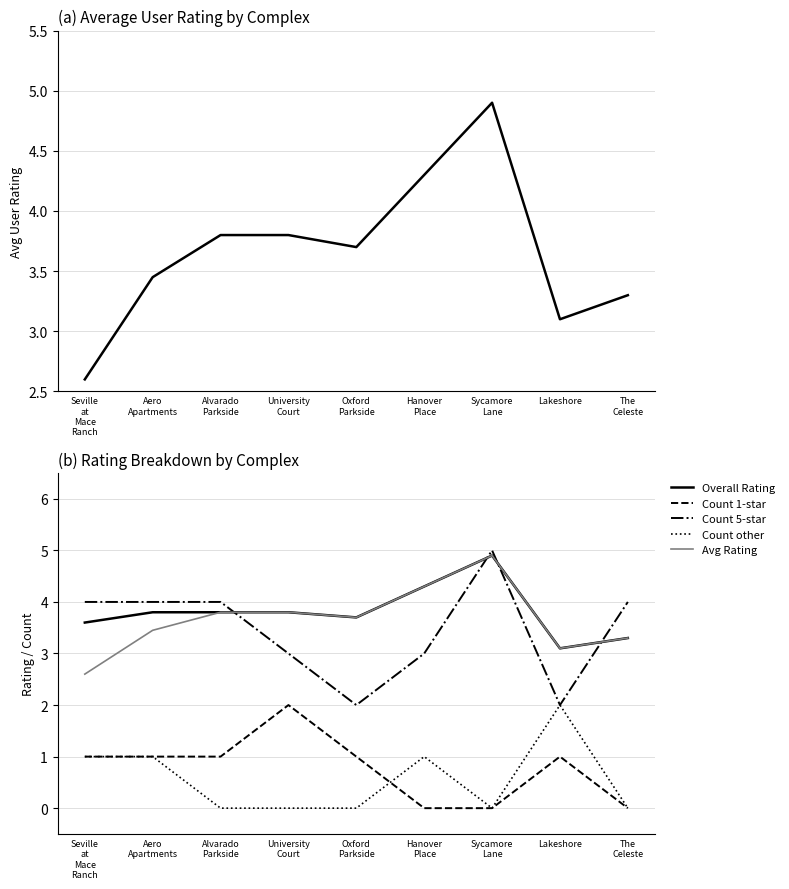

Where is Overall Rating nearest to the value 4?

Aero
Apartments